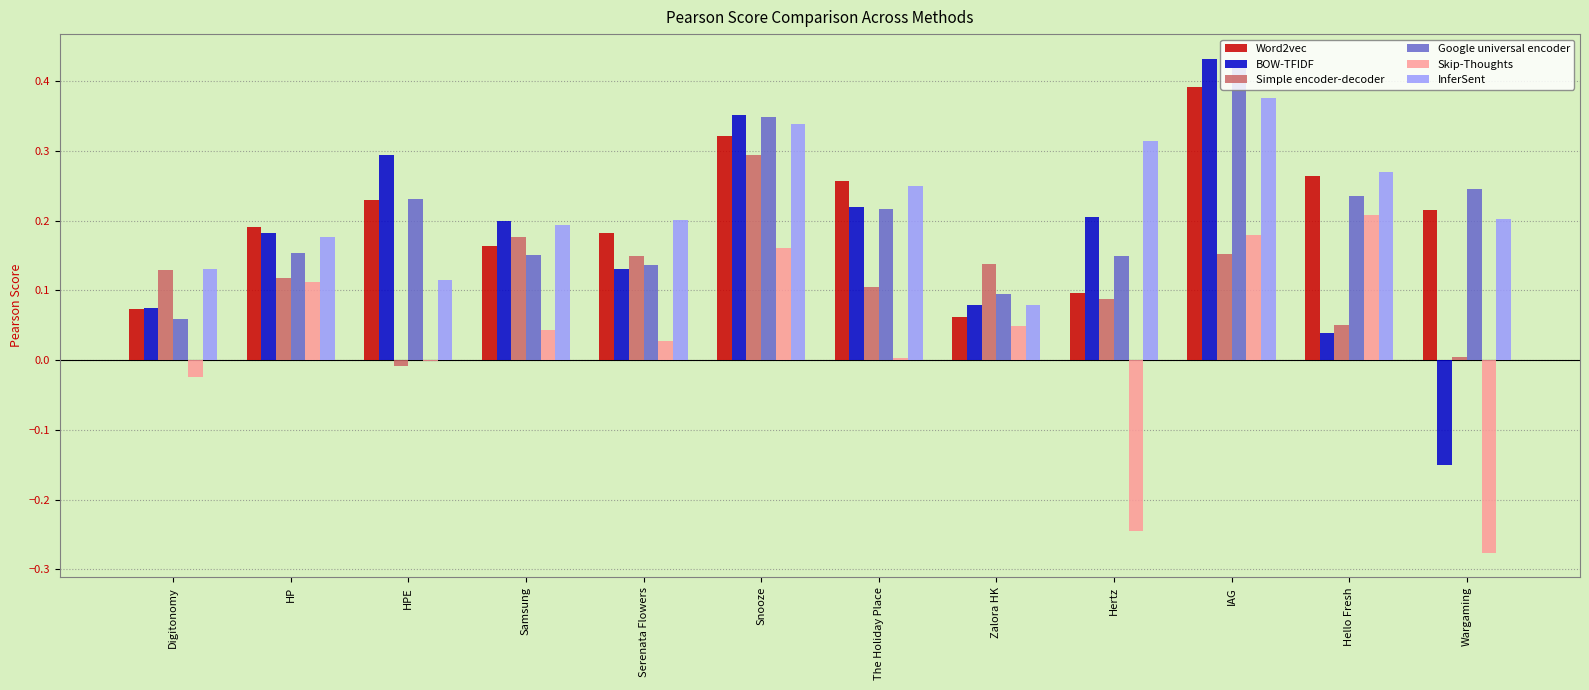

Is it true that Skip-Thoughts equals 0.2 at Snooze?

True